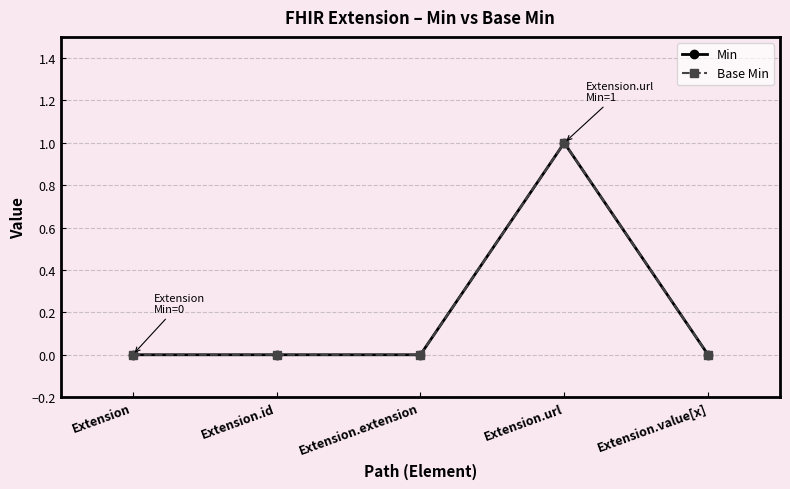

Which series has the largest total across all categories?

Min